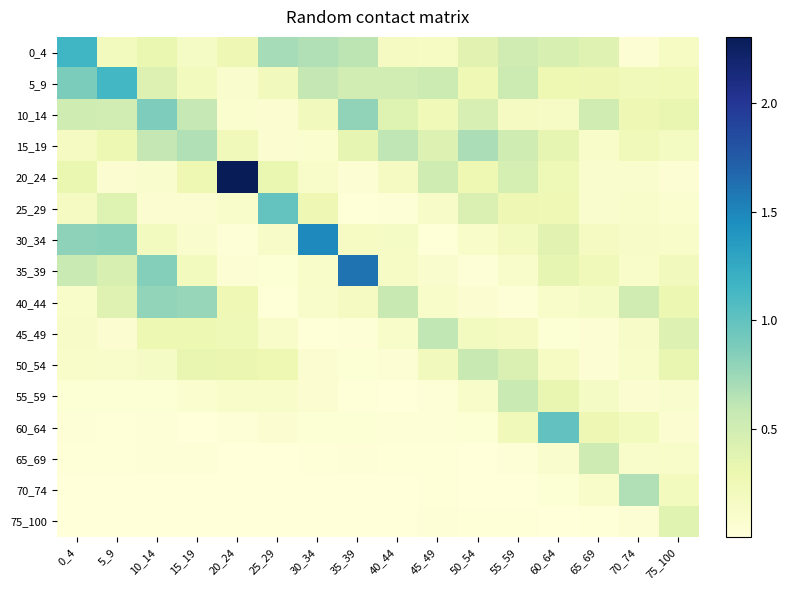

Reading right to left, transcribe all the data shown in this chart.

0_4: 75_100=0.2	70_74=0.1	65_69=0.4	60_64=0.4	55_59=0.5	50_54=0.4	45_49=0.2	40_44=0.2	35_39=0.6	30_34=0.7	25_29=0.7	20_24=0.3	15_19=0.2	10_14=0.3	5_9=0.2	0_4=1.2
5_9: 75_100=0.2	70_74=0.2	65_69=0.3	60_64=0.3	55_59=0.5	50_54=0.3	45_49=0.5	40_44=0.5	35_39=0.5	30_34=0.6	25_29=0.2	20_24=0.1	15_19=0.2	10_14=0.4	5_9=1.1	0_4=0.9
10_14: 75_100=0.3	70_74=0.3	65_69=0.5	60_64=0.1	55_59=0.2	50_54=0.5	45_49=0.2	40_44=0.4	35_39=0.8	30_34=0.2	25_29=0.1	20_24=0.1	15_19=0.6	10_14=0.9	5_9=0.5	0_4=0.5
15_19: 75_100=0.2	70_74=0.2	65_69=0.1	60_64=0.3	55_59=0.5	50_54=0.7	45_49=0.4	40_44=0.6	35_39=0.3	30_34=0.1	25_29=0.1	20_24=0.2	15_19=0.7	10_14=0.6	5_9=0.3	0_4=0.2
20_24: 75_100=0.0	70_74=0.1	65_69=0.1	60_64=0.2	55_59=0.5	50_54=0.3	45_49=0.5	40_44=0.2	35_39=0.0	30_34=0.1	25_29=0.3	20_24=2.3	15_19=0.3	10_14=0.1	5_9=0.1	0_4=0.3
25_29: 75_100=0.1	70_74=0.1	65_69=0.1	60_64=0.3	55_59=0.3	50_54=0.4	45_49=0.1	40_44=0.0	35_39=0.0	30_34=0.3	25_29=1.0	20_24=0.1	15_19=0.1	10_14=0.1	5_9=0.4	0_4=0.2
30_34: 75_100=0.1	70_74=0.1	65_69=0.2	60_64=0.4	55_59=0.2	50_54=0.1	45_49=0.0	40_44=0.1	35_39=0.2	30_34=1.5	25_29=0.1	20_24=0.0	15_19=0.1	10_14=0.2	5_9=0.8	0_4=0.8
35_39: 75_100=0.2	70_74=0.1	65_69=0.2	60_64=0.3	55_59=0.1	50_54=0.0	45_49=0.1	40_44=0.1	35_39=1.6	30_34=0.1	25_29=0.0	20_24=0.0	15_19=0.2	10_14=0.8	5_9=0.4	0_4=0.6
40_44: 75_100=0.3	70_74=0.5	65_69=0.2	60_64=0.1	55_59=0.0	50_54=0.1	45_49=0.1	40_44=0.6	35_39=0.2	30_34=0.1	25_29=0.0	20_24=0.3	15_19=0.8	10_14=0.8	5_9=0.4	0_4=0.1
45_49: 75_100=0.4	70_74=0.1	65_69=0.0	60_64=0.0	55_59=0.2	50_54=0.2	45_49=0.6	40_44=0.1	35_39=0.0	30_34=0.0	25_29=0.1	20_24=0.2	15_19=0.3	10_14=0.3	5_9=0.1	0_4=0.1
50_54: 75_100=0.3	70_74=0.1	65_69=0.1	60_64=0.2	55_59=0.4	50_54=0.6	45_49=0.2	40_44=0.1	35_39=0.0	30_34=0.1	25_29=0.3	20_24=0.3	15_19=0.3	10_14=0.2	5_9=0.1	0_4=0.1
55_59: 75_100=0.1	70_74=0.1	65_69=0.1	60_64=0.3	55_59=0.6	50_54=0.1	45_49=0.0	40_44=0.0	35_39=0.0	30_34=0.1	25_29=0.1	20_24=0.1	15_19=0.1	10_14=0.0	5_9=0.0	0_4=0.0
60_64: 75_100=0.1	70_74=0.2	65_69=0.3	60_64=1.0	55_59=0.2	50_54=0.0	45_49=0.0	40_44=0.0	35_39=0.0	30_34=0.0	25_29=0.1	20_24=0.0	15_19=0.0	10_14=0.0	5_9=0.0	0_4=0.0
65_69: 75_100=0.1	70_74=0.1	65_69=0.5	60_64=0.1	55_59=0.0	50_54=0.0	45_49=0.0	40_44=0.0	35_39=0.0	30_34=0.0	25_29=0.0	20_24=0.0	15_19=0.0	10_14=0.0	5_9=0.0	0_4=0.0
70_74: 75_100=0.2	70_74=0.7	65_69=0.1	60_64=0.0	55_59=0.0	50_54=0.0	45_49=0.0	40_44=0.0	35_39=0.0	30_34=0.0	25_29=0.0	20_24=0.0	15_19=0.0	10_14=0.0	5_9=0.0	0_4=0.0
75_100: 75_100=0.4	70_74=0.1	65_69=0.0	60_64=0.0	55_59=0.0	50_54=0.0	45_49=0.0	40_44=0.0	35_39=0.0	30_34=0.0	25_29=0.0	20_24=0.0	15_19=0.0	10_14=0.0	5_9=0.0	0_4=0.0